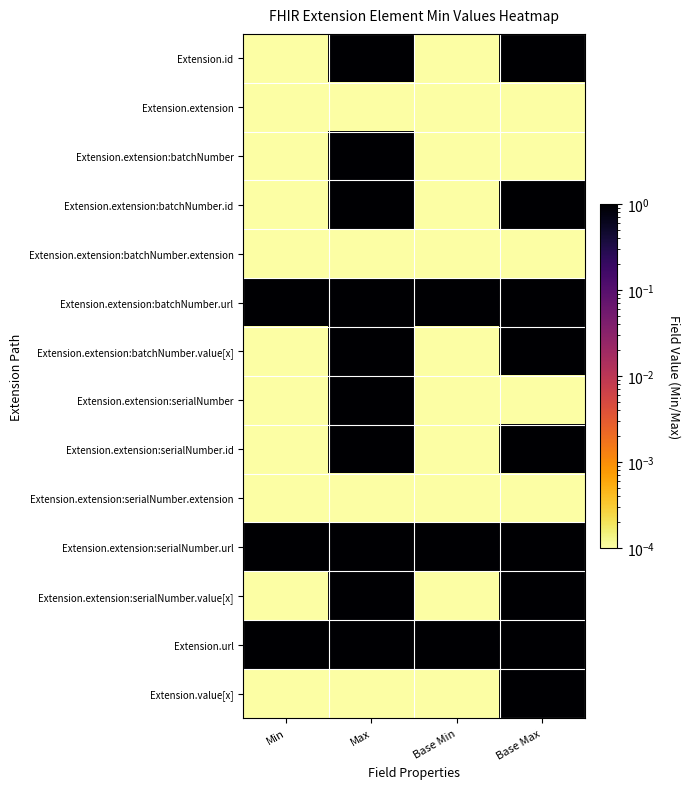

At how many categories does at least one series exceed 0?

4